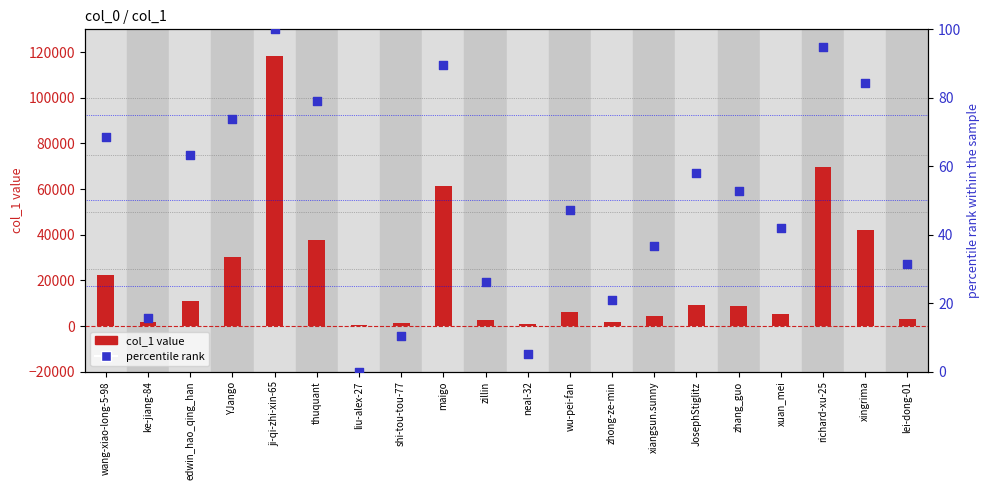

What are all the series names shown in the legend?

col_1 value, percentile rank